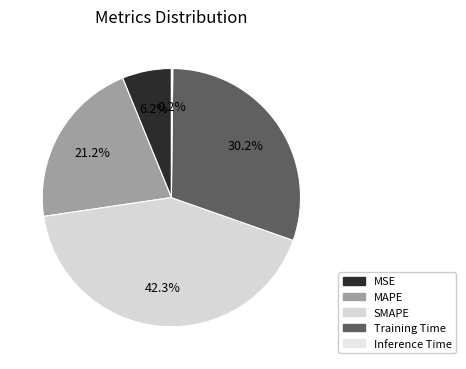

To the nearest percent, what is the difference between the largest and smallest slice percentages?

42%